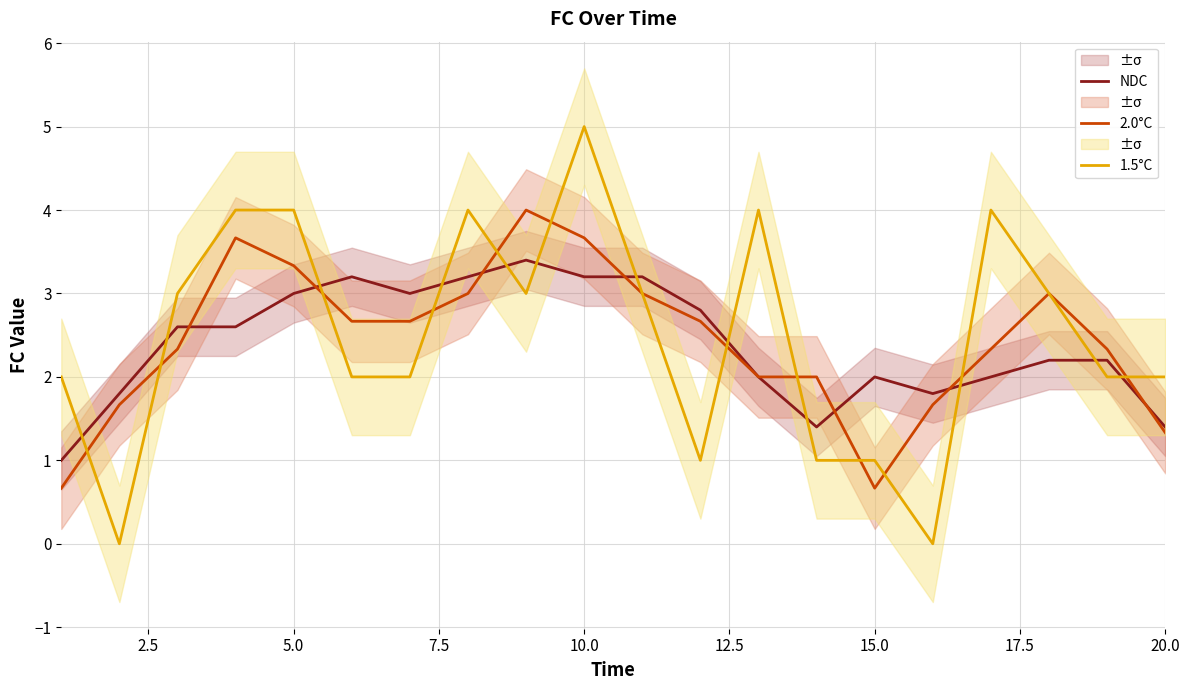

True or false: 2.0°C and 1.5°C cross at least once.

True